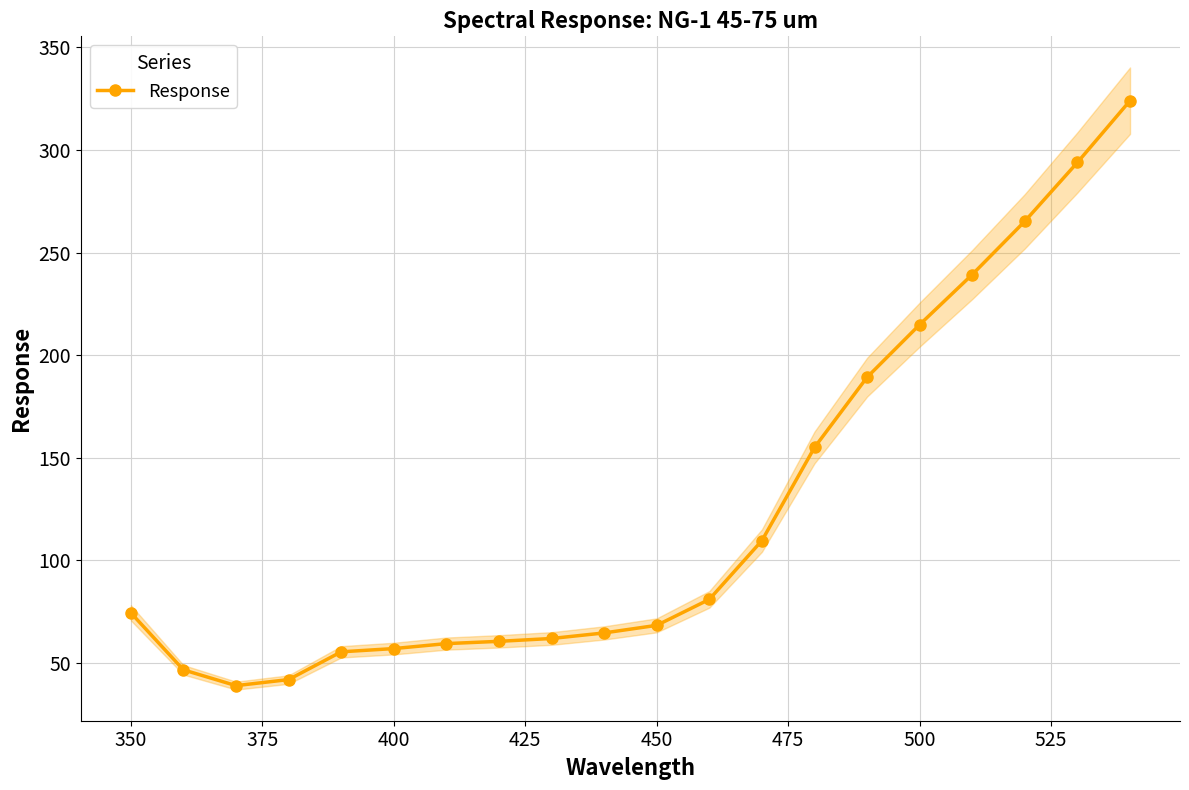

What is the maximum value for Response?

324.1